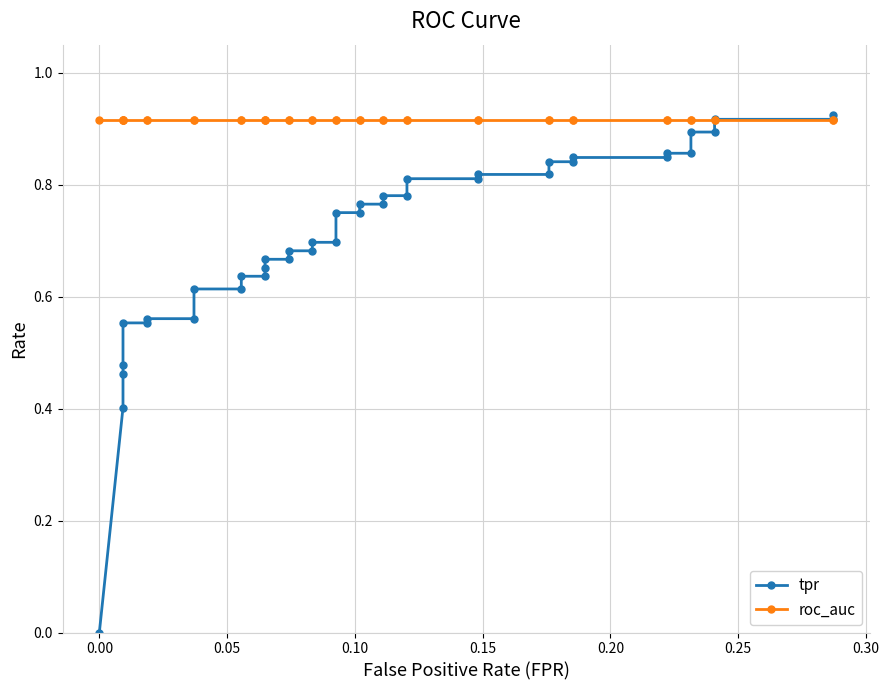

What is the value of the tpr point at the 2nd from the left?

0.4